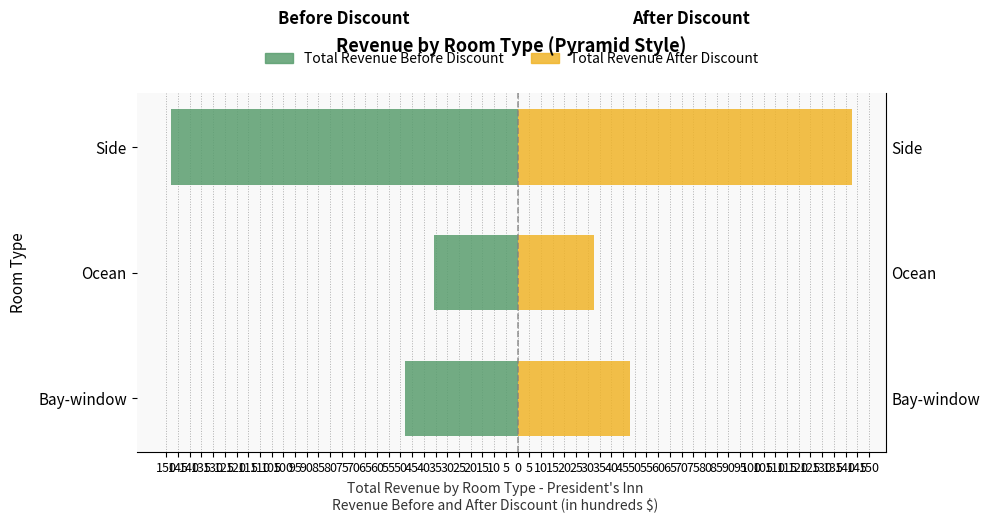

How many groups of bars are there?

3